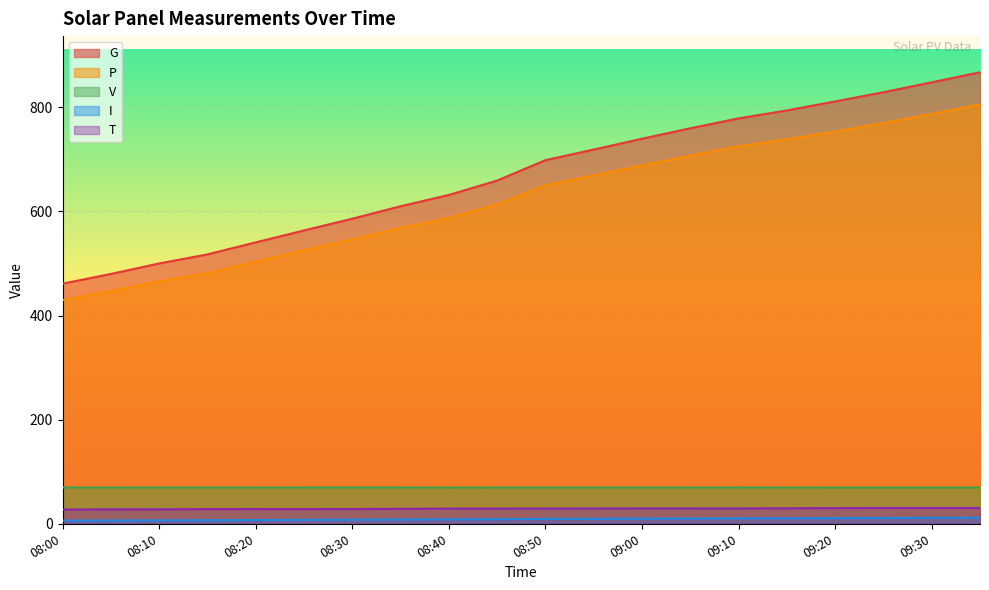

Does the chart display data point markers on the line(s)?

No